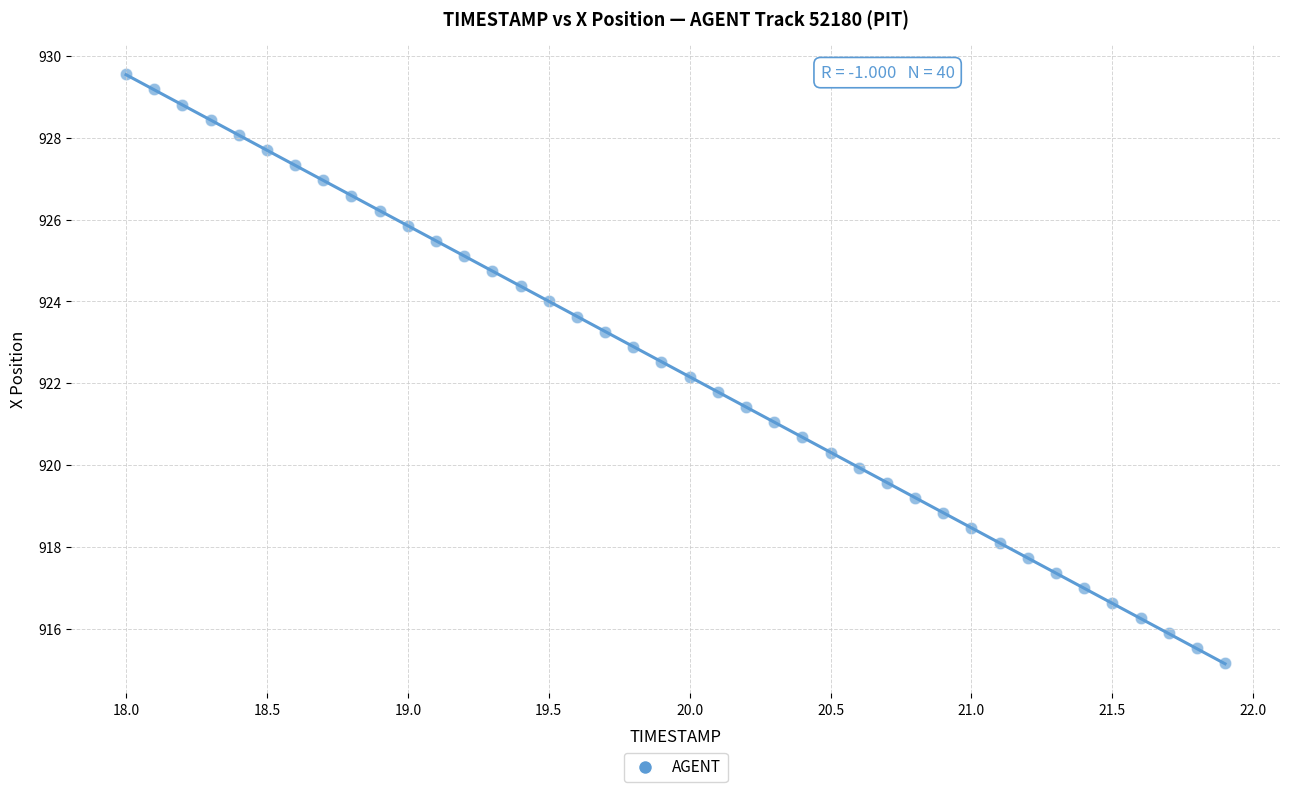

What is the range of Y values (max minus min)?

14.4